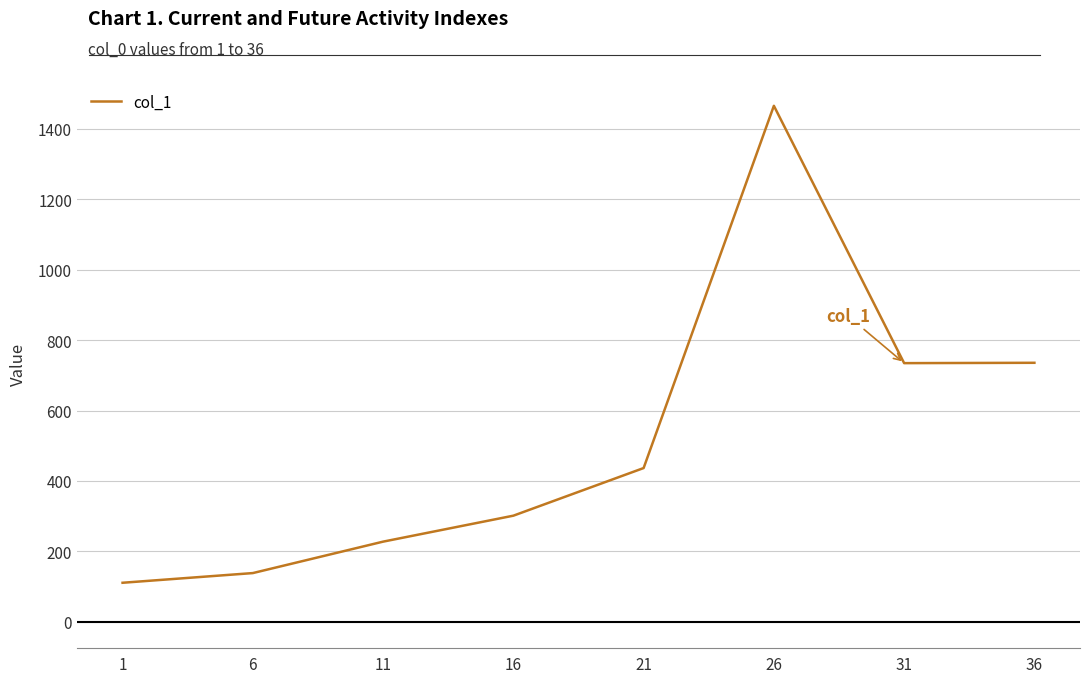

Is this an area chart (filled region under the line)?

No